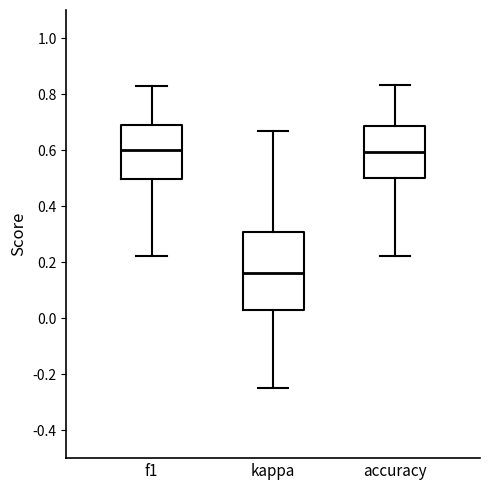

Reading left to right, read every box against the y-axis: the position of its median line, the range the box covers, and the ends of its whiskers. The values are not printed on the chart, so give them approximately, as read against the axis.

f1: median 0.60, box 0.50 to 0.68, whiskers 0.22 to 0.82
kappa: median 0.16, box 0.02 to 0.30, whiskers -0.24 to 0.66
accuracy: median 0.60, box 0.50 to 0.68, whiskers 0.22 to 0.84